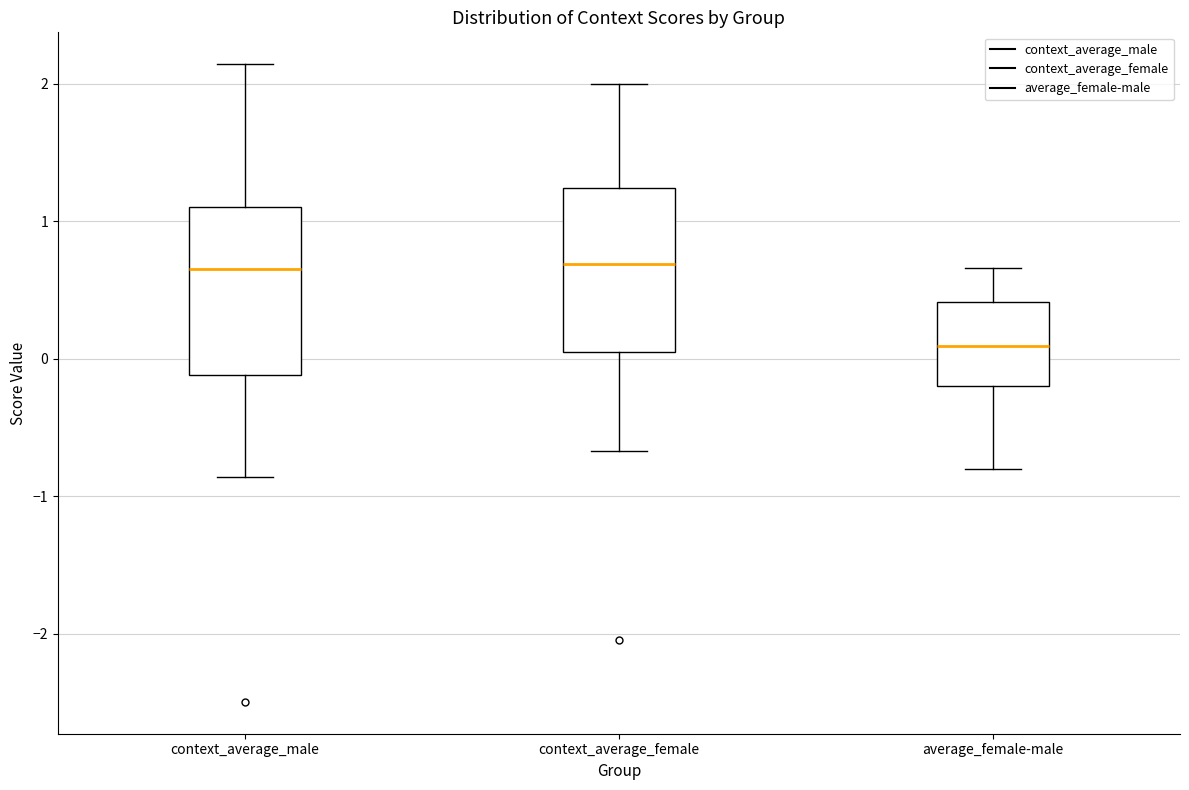

Reading left to right, read every box against the y-axis: the position of its median line, the range the box covers, and the ends of its whiskers. The values are not printed on the chart, so give them approximately, as read against the axis.

context_average_male: median 0.7, box -0.1 to 1.1, whiskers -0.9 to 2.1
context_average_female: median 0.7, box 0.1 to 1.2, whiskers -0.7 to 2.0
average_female-male: median 0.1, box -0.2 to 0.4, whiskers -0.8 to 0.7